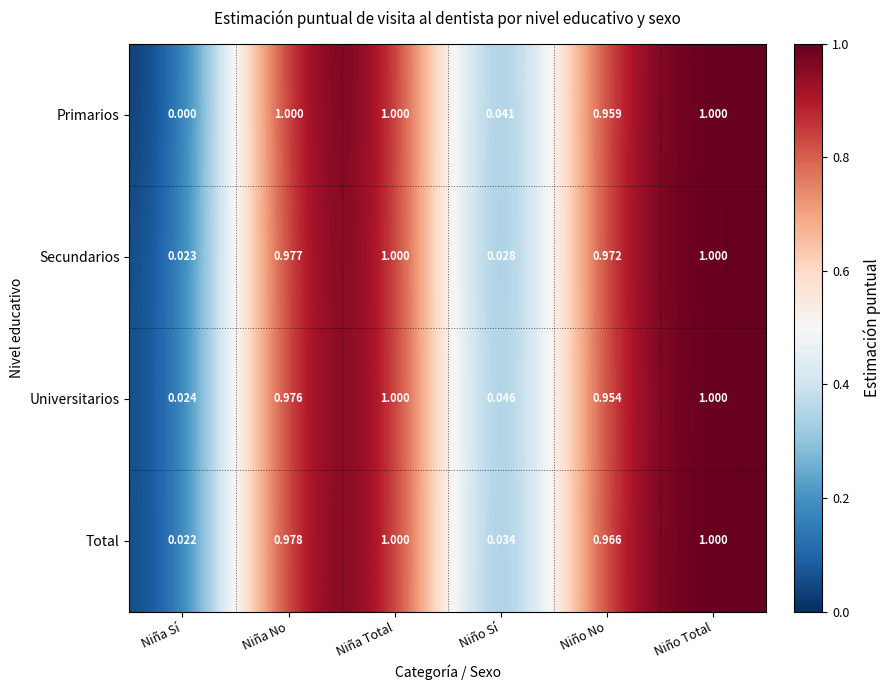

Which series has the widest spread of values?

Primarios